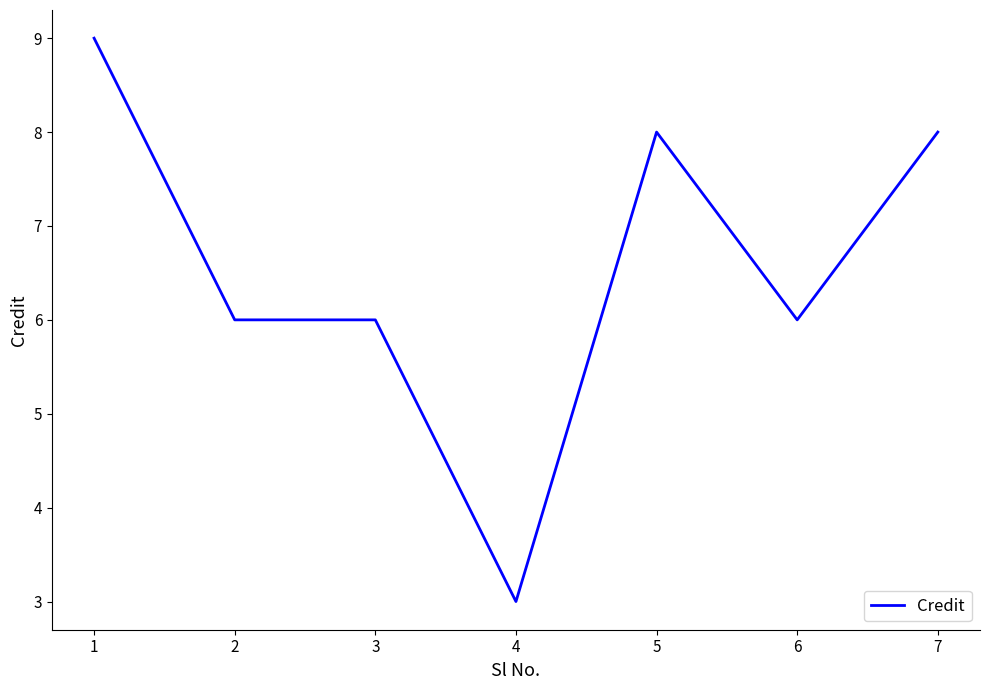

What is the greatest value displayed?

9